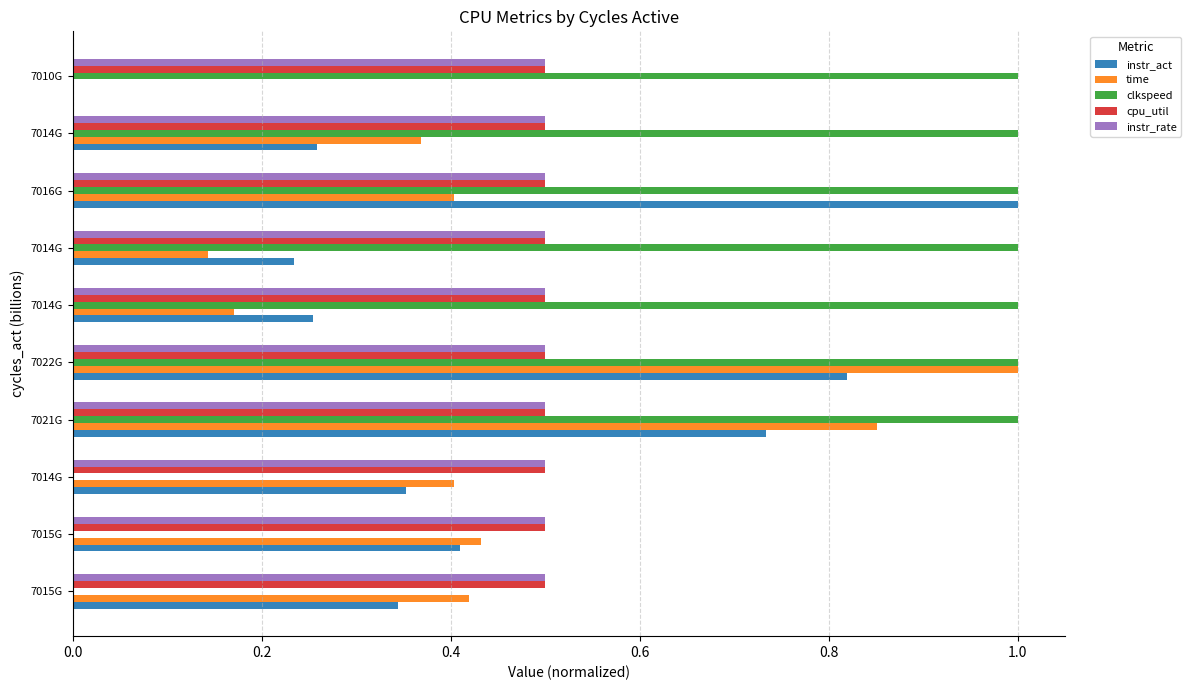

What are all the series names shown in the legend?

instr_act, time, clkspeed, cpu_util, instr_rate